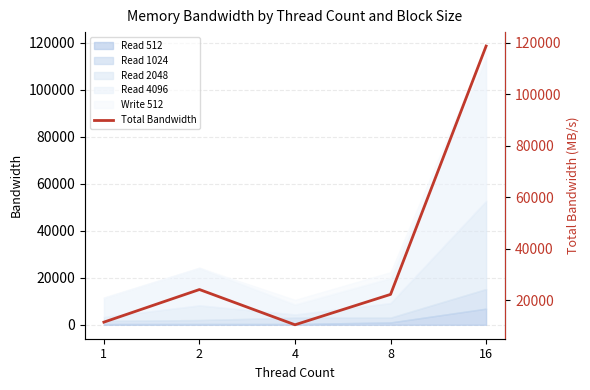

What is the sum of the values at 8 and 4?

32944.6